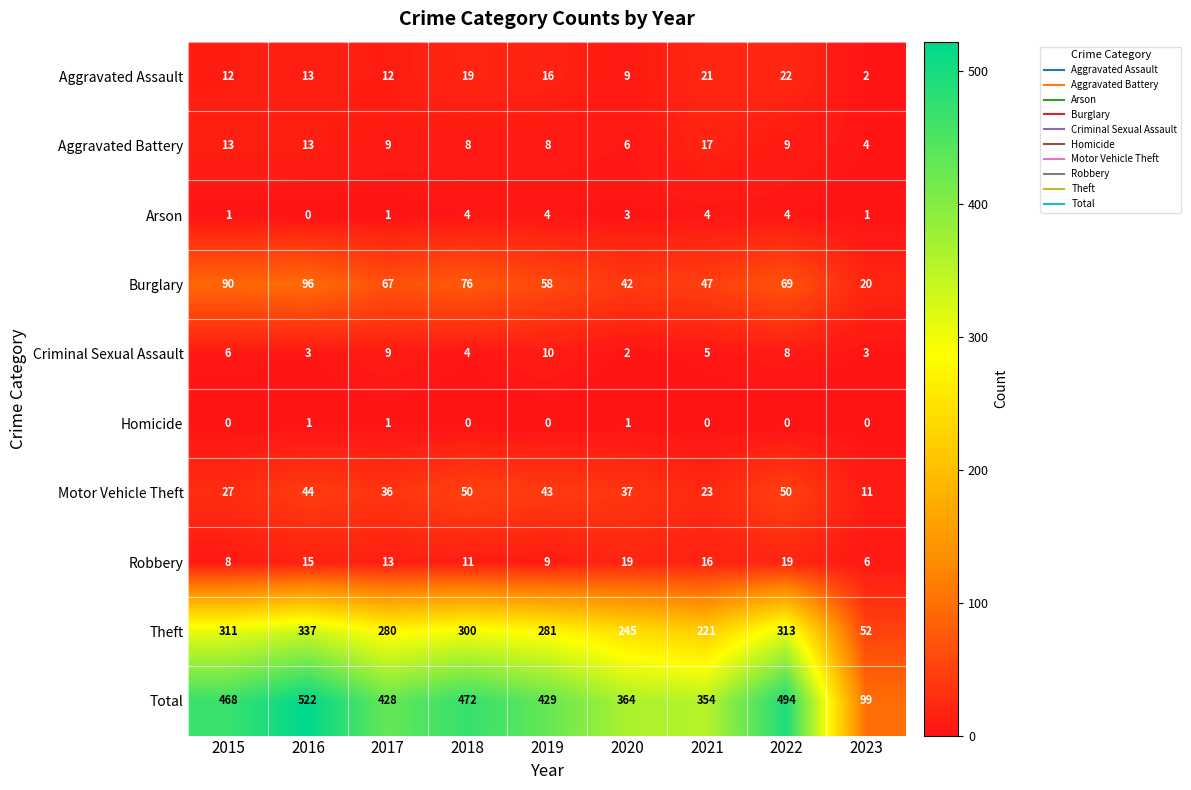

Rank the series by their maximum value, from highest to lowest.

Total, Theft, Burglary, Motor Vehicle Theft, Aggravated Assault, Robbery, Aggravated Battery, Criminal Sexual Assault, Arson, Homicide